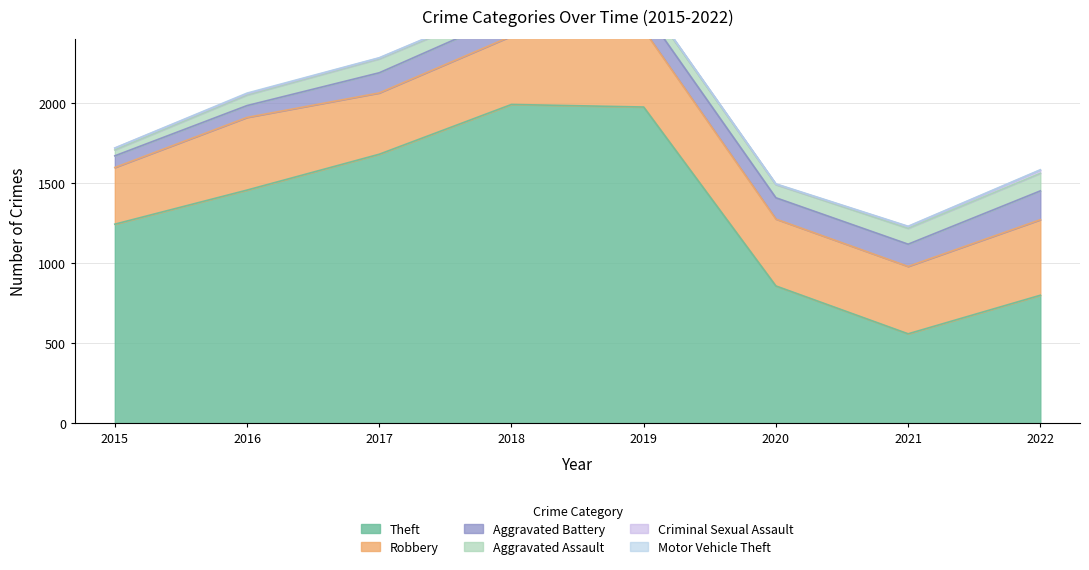

What is the difference between the highest and lowest values at 2016?

1452